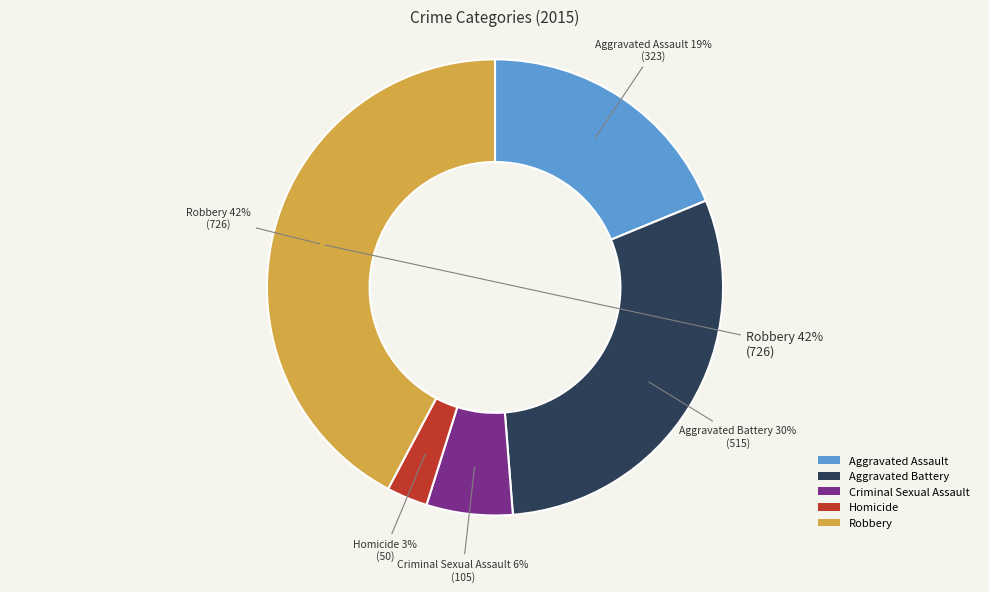

What percentage is the Aggravated Battery slice, to the nearest percent?

30%